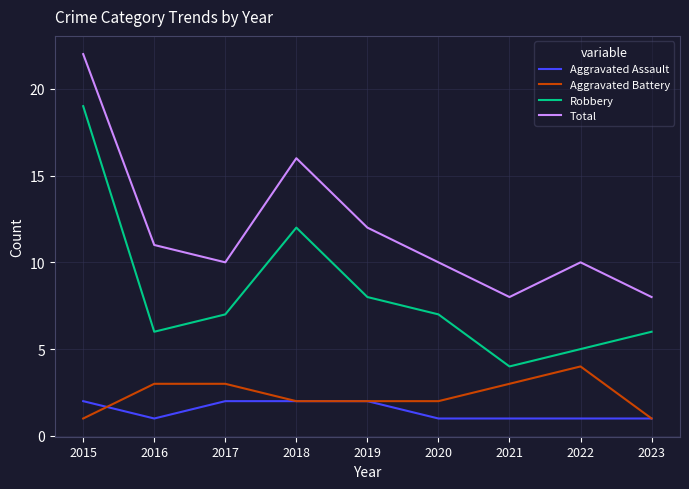

Is it true that Robbery equals 5 at 2022?

True